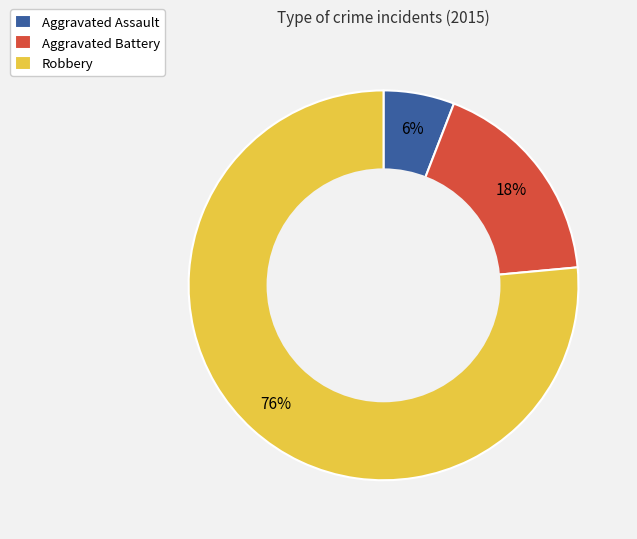

How many segments does this pie chart have?

3